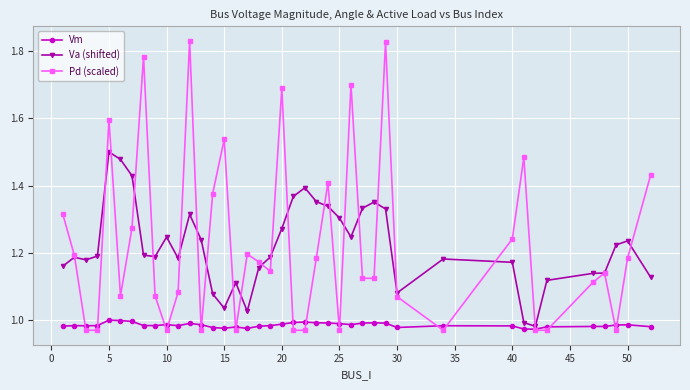

List the series in order of their peak value, lowest first.

Vm, Va (shifted), Pd (scaled)